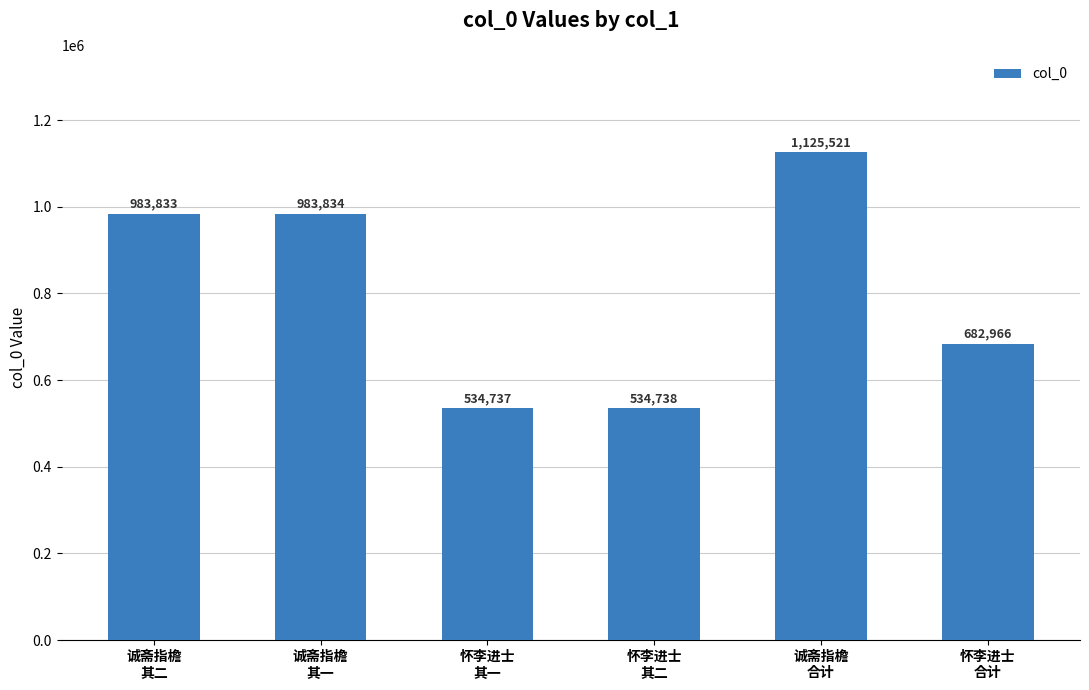

List the labels in order of value, largest first.

诚斋指檐
合计, 诚斋指檐
其一, 诚斋指檐
其二, 怀李进士
合计, 怀李进士
其二, 怀李进士
其一